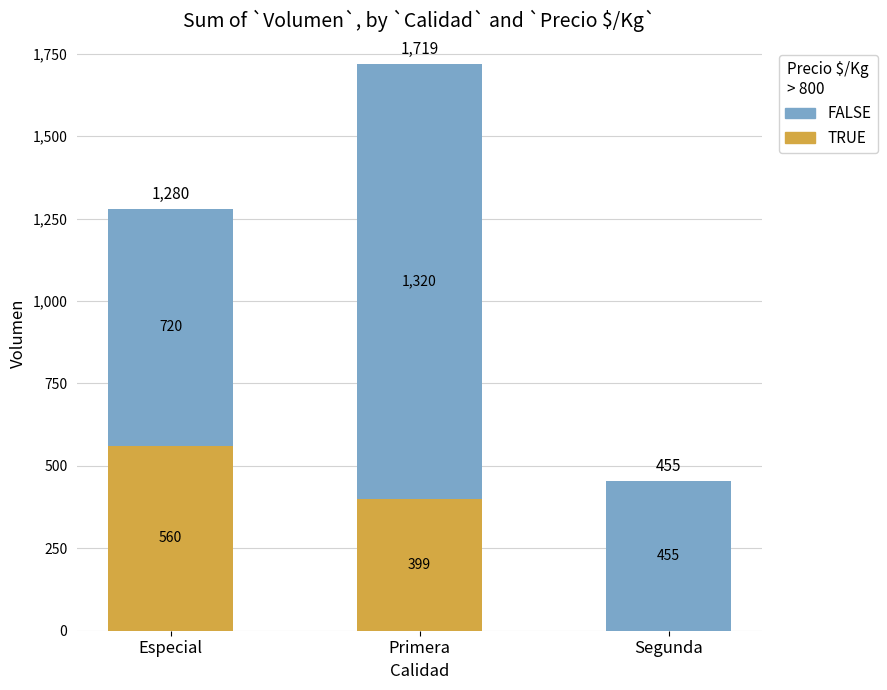

Reading left to right, transcribe the values for TRUE.

Especial=560	Primera=399	Segunda=0